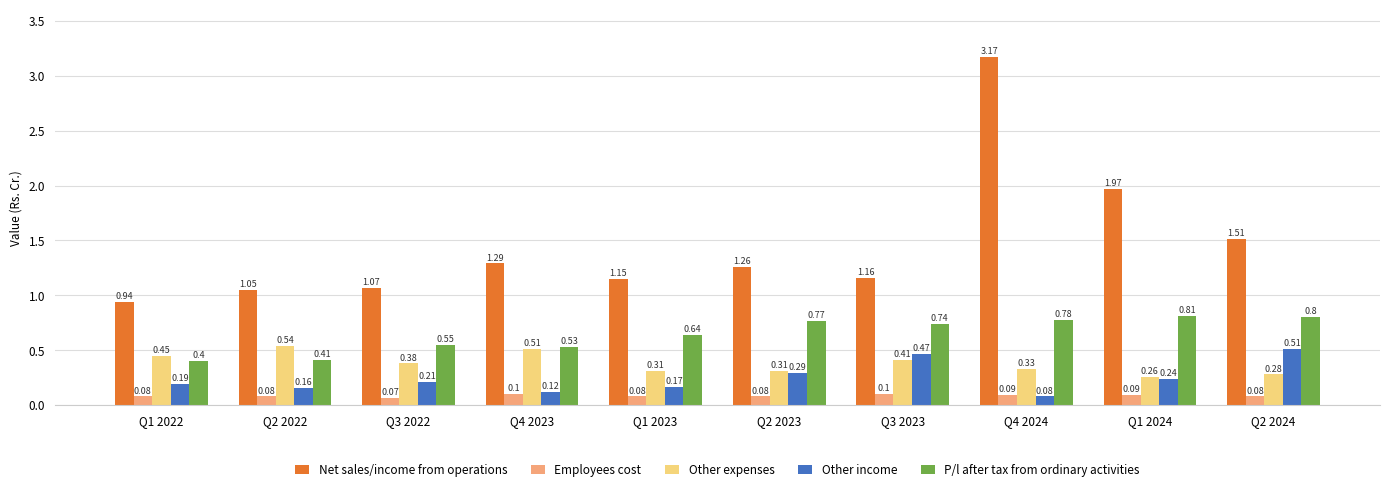

What is the spread (max minus min) of values at Q4 2024?

3.1